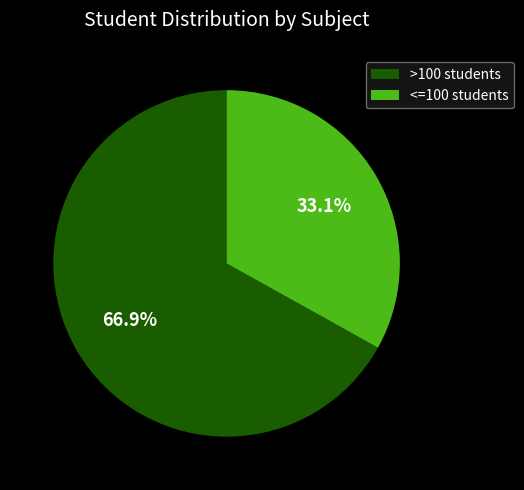

Does any single category account for the majority?

Yes